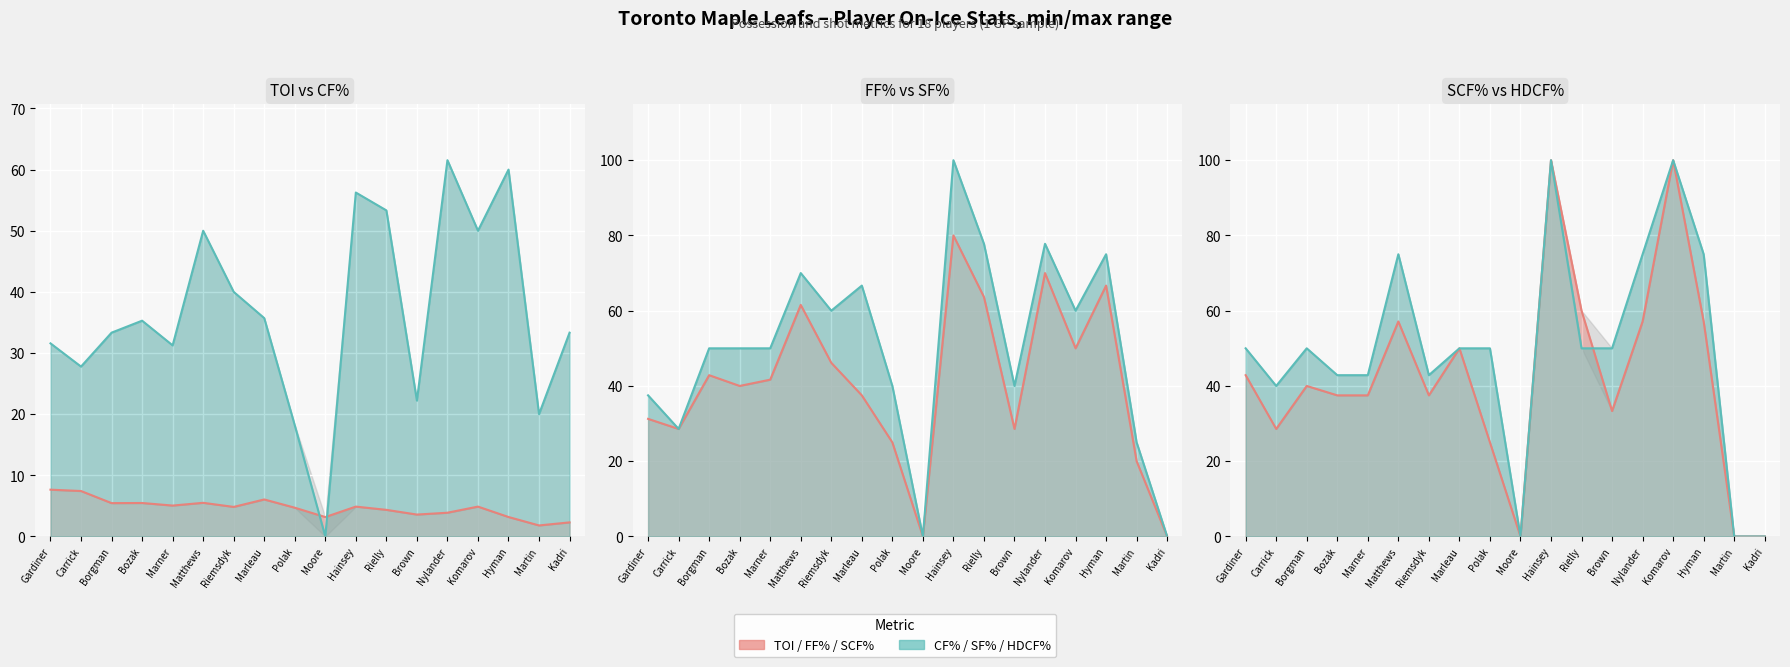

How many positive values does the SF% series have?

16